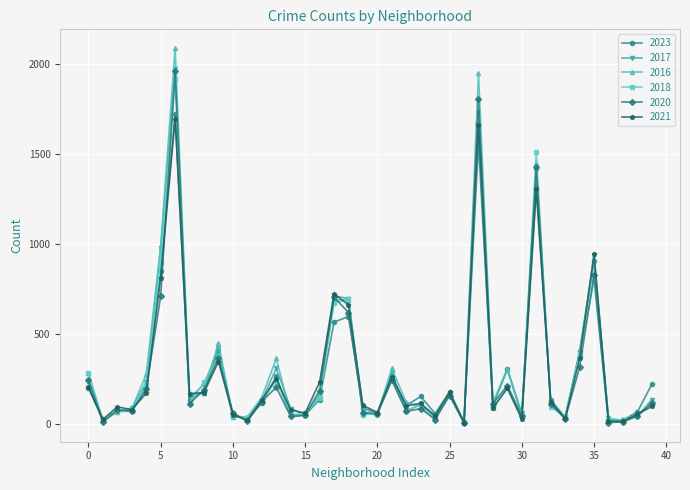

Which series ends up on top after the final intersection of 2023 and 2021?

2023